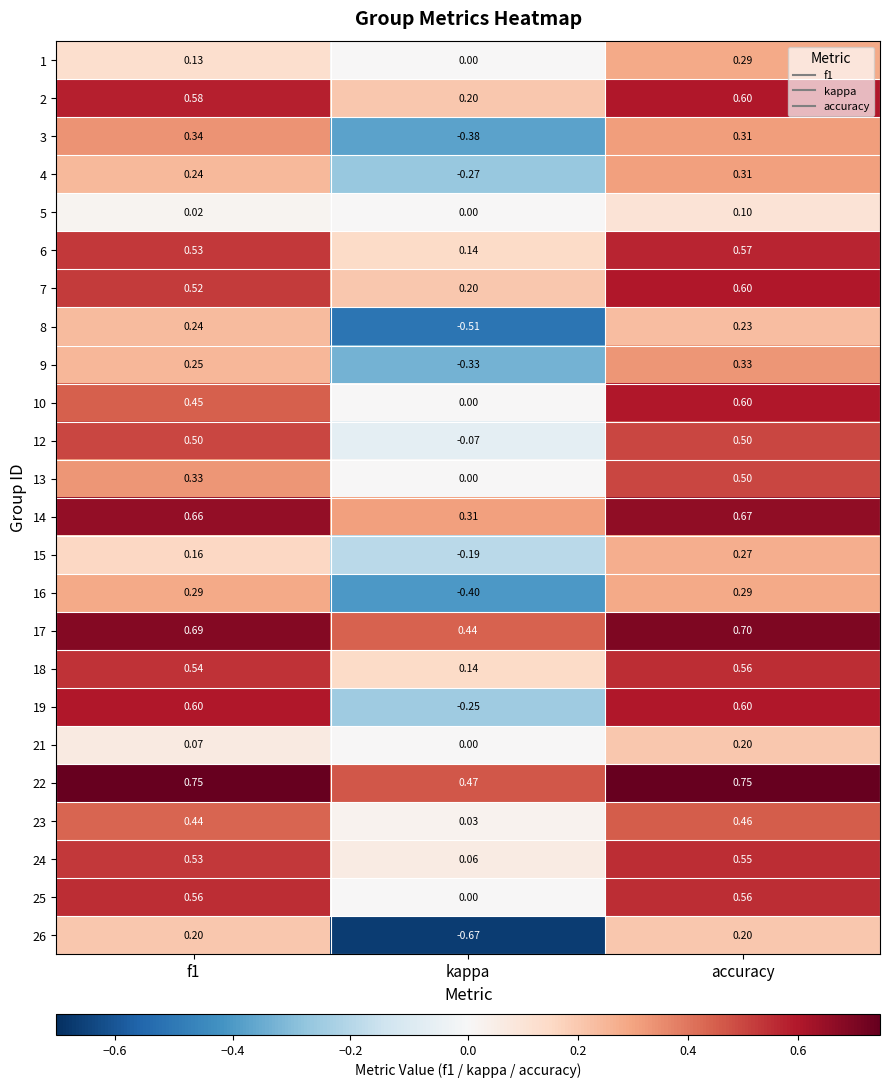

Which category has the highest value in the 1 series?

accuracy